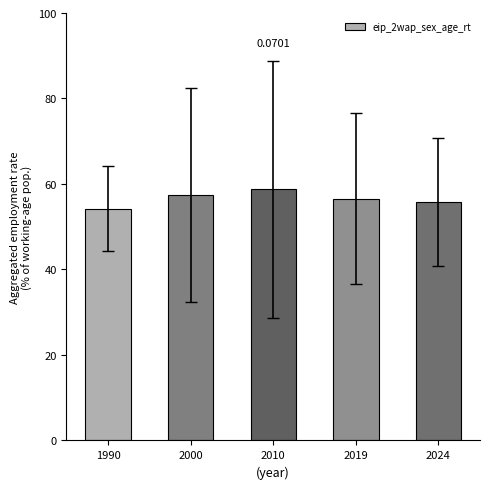

How many bars are there in total?

5